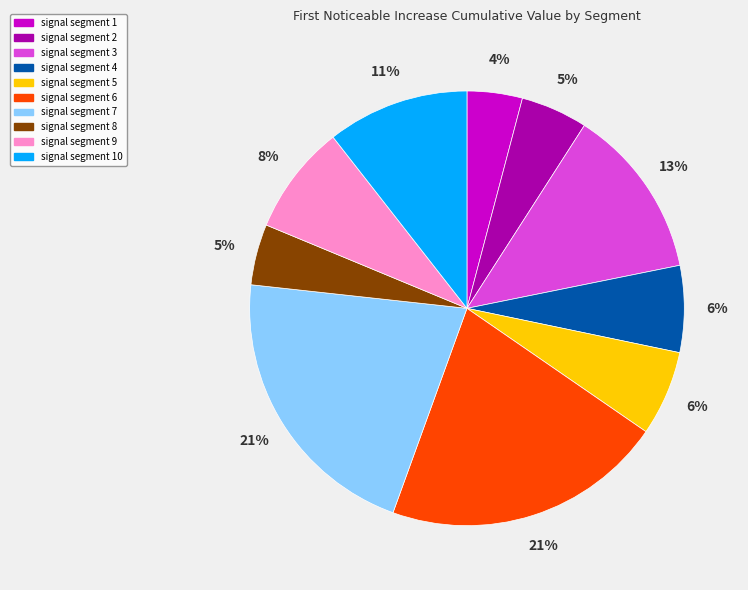

Combined, do signal segment 6 and signal segment 7 account for over 50%?

No